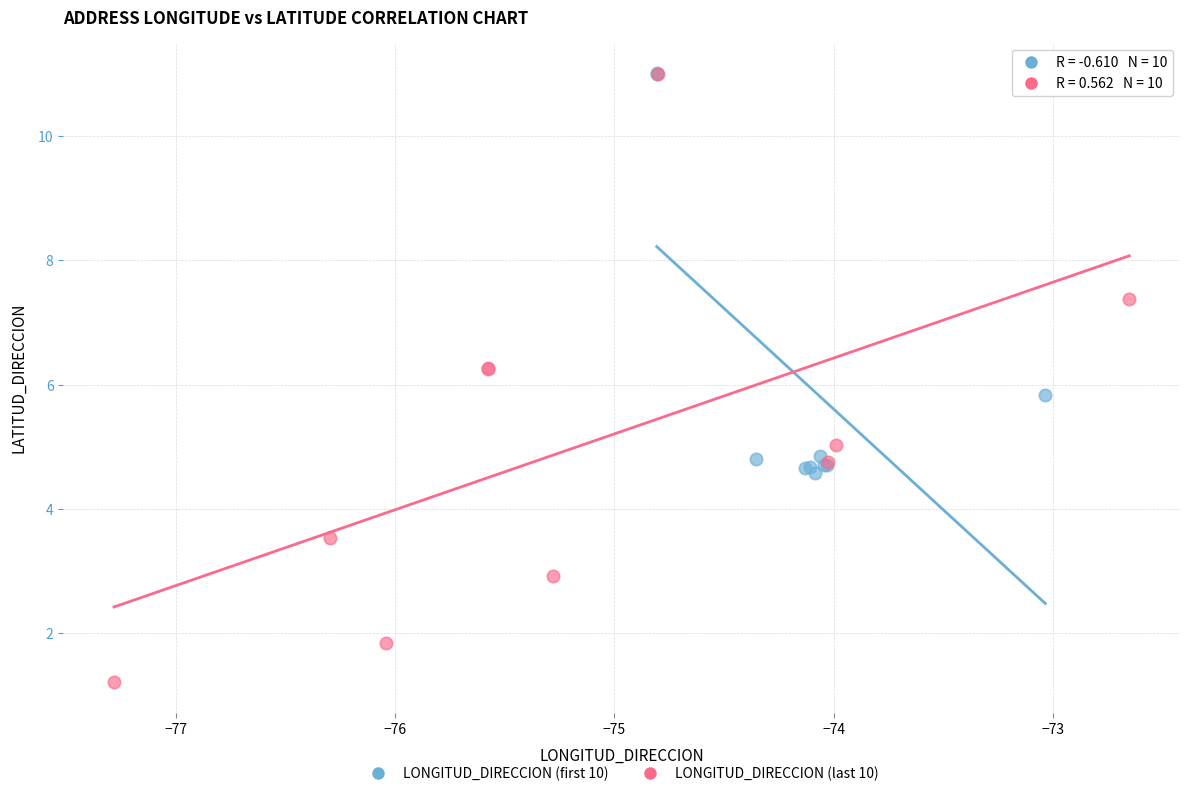

Which series reaches the minimum Y coordinate?

LONGITUD_DIRECCION (last 10)